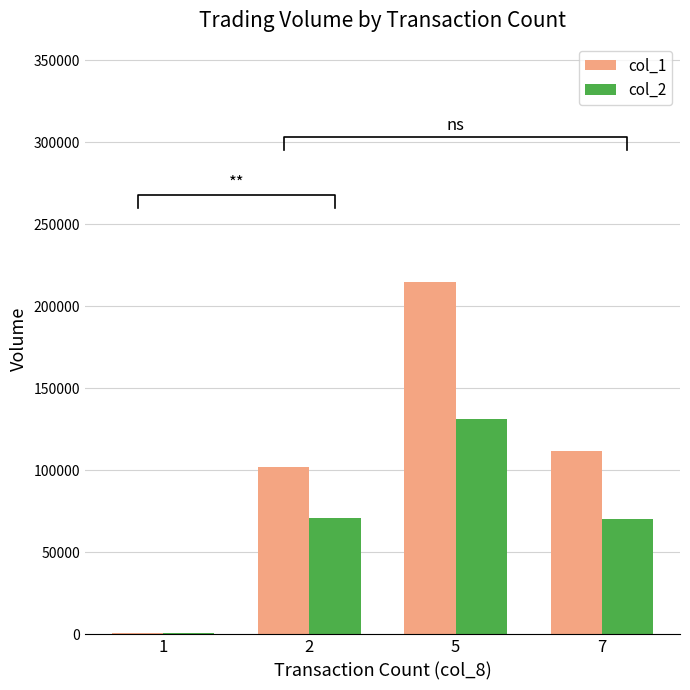

Is the value of col_2 at 5 greater than the value of col_1 at 1?

Yes